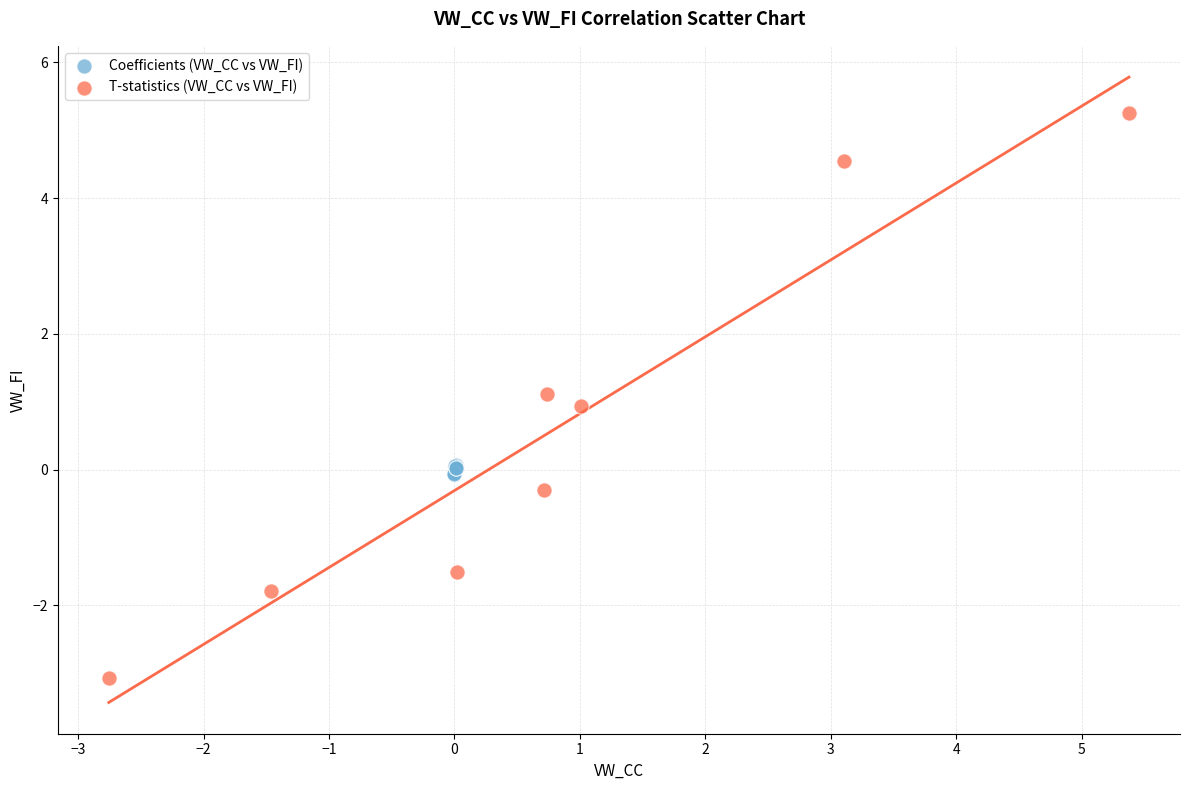

Which series contains the highest Y value?

T-statistics (VW_CC vs VW_FI)